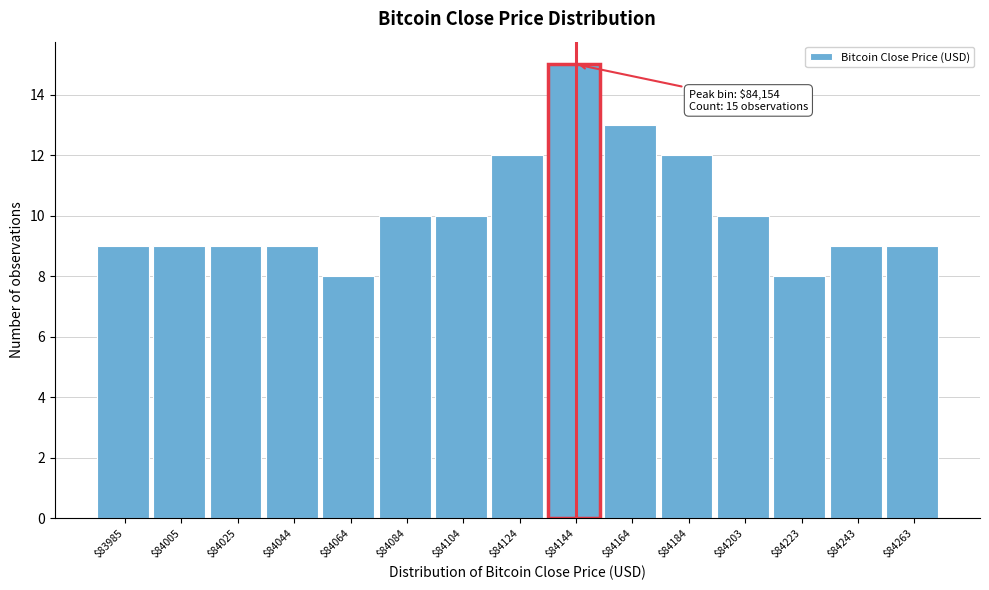

Reading right to left, extract all data points from this chart.

9	9	8	10	12	13	15	12	10	10	8	9	9	9	9